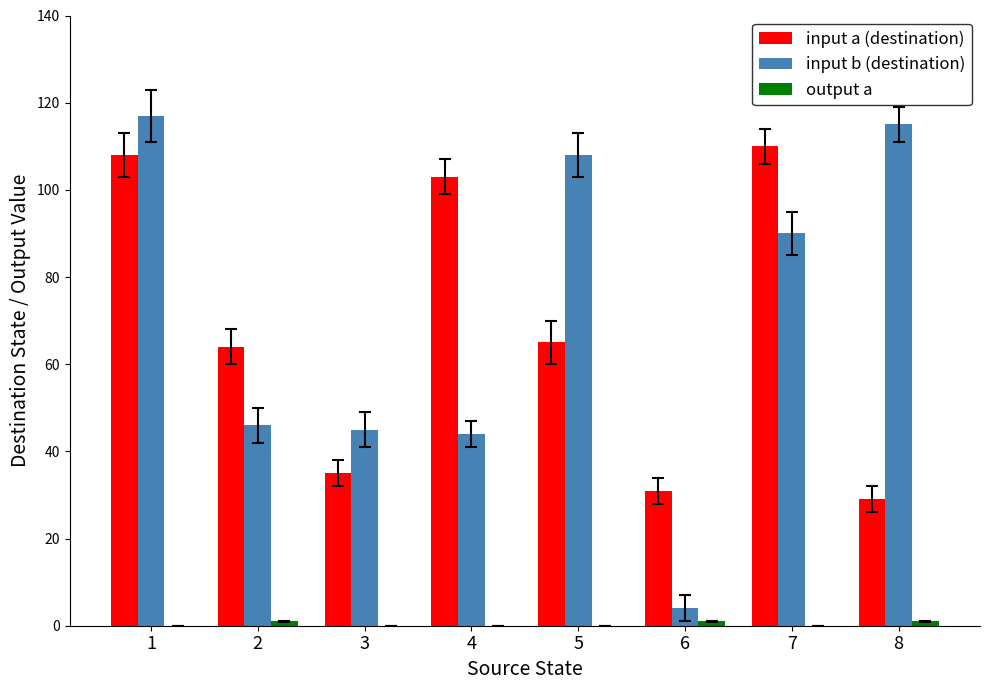

Is it true that input a (destination) equals 45 at 8?

False